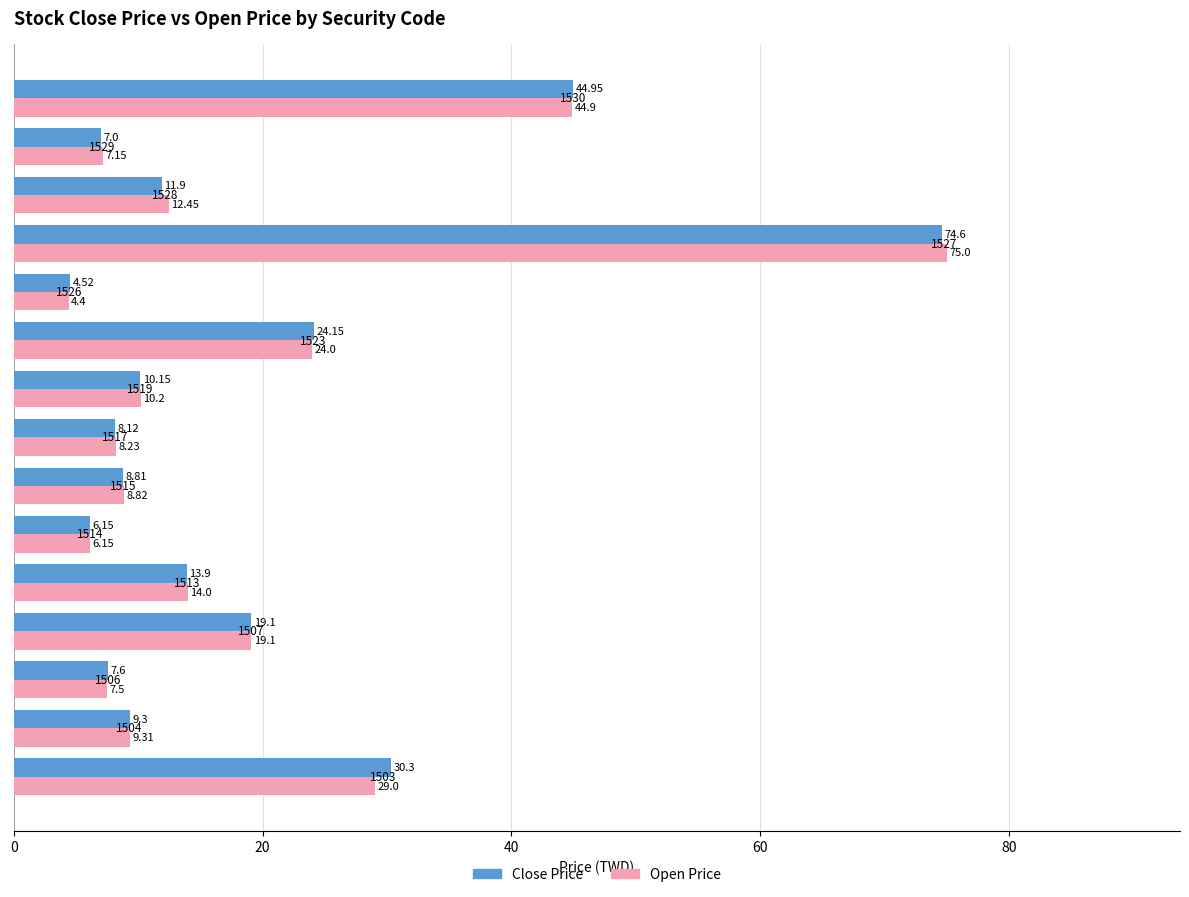

What is the average value of the Close Price series?

18.7